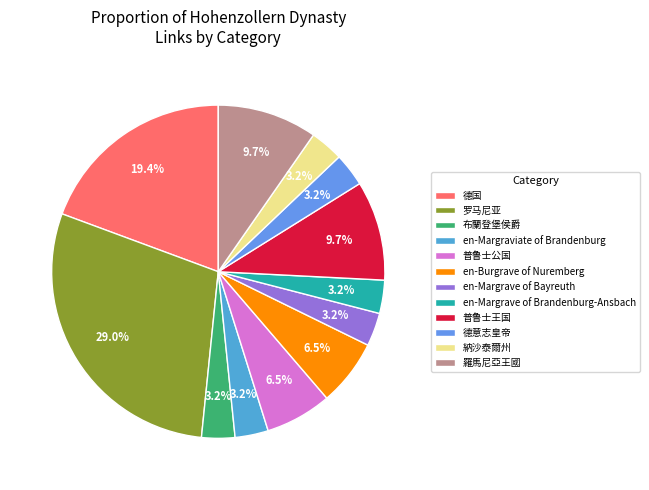

Is it true that en-Burgrave of Nuremberg is 6% of the pie?

True